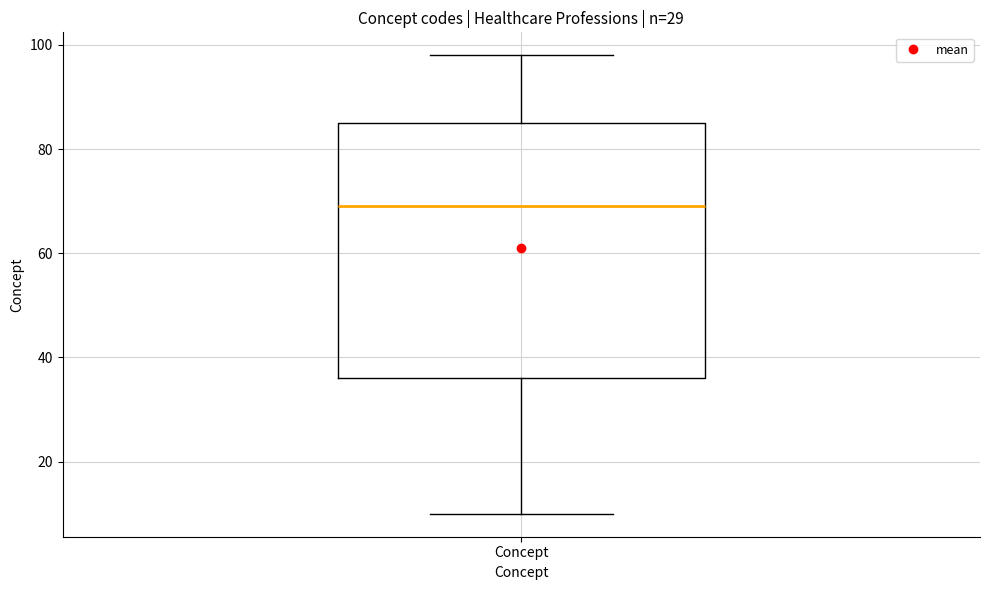

Transcribe this box plot: give where the median line is, the range the box spans, and where the two whiskers end, as read against the y-axis. The values are not printed on the chart, so give them approximately, as read against the axis.

median 70, box 36 to 86, whiskers 10 to 98